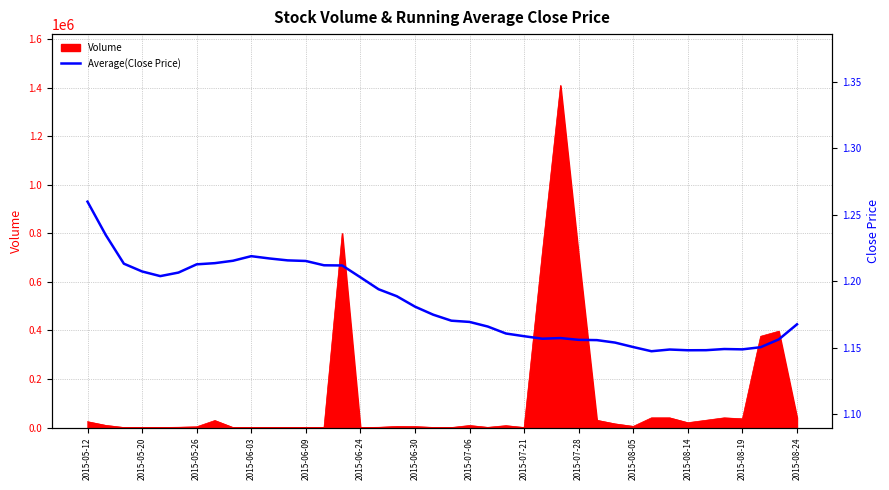

How many points are lower than both their immediate neighbors (excluding endpoints)?

5